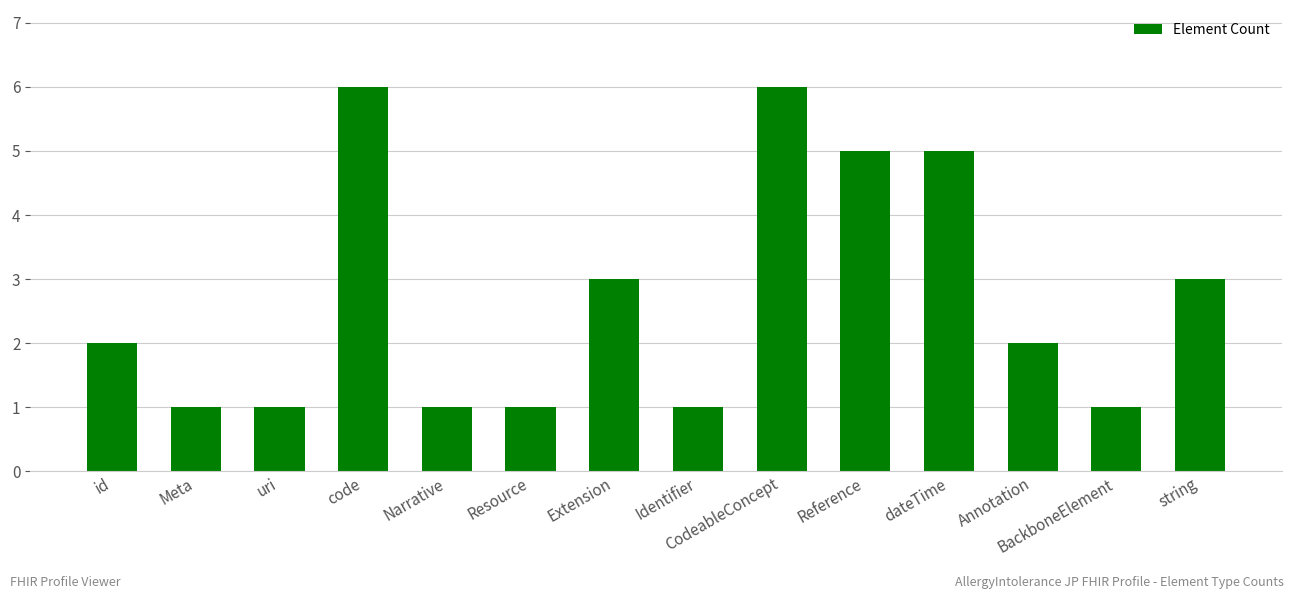

The value at Identifier is 1. True or false?

True